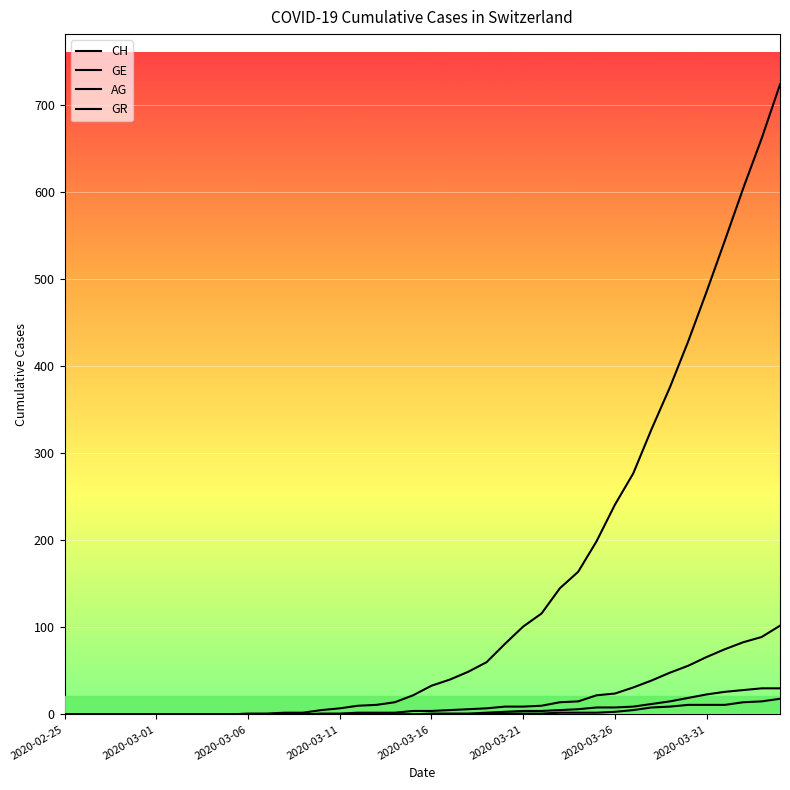

How many lines are shown in the chart?

4